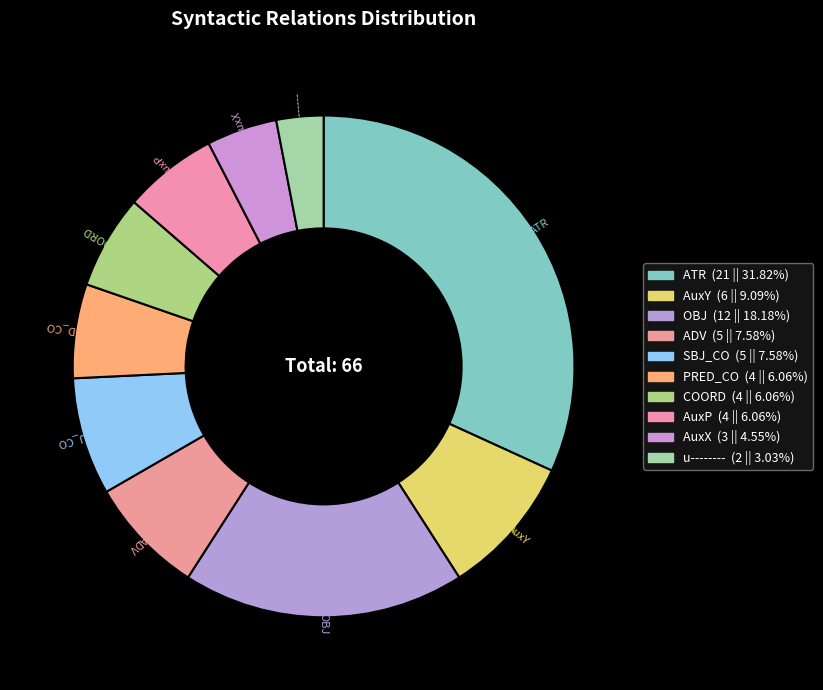

Count the number of slices in the pie.

10